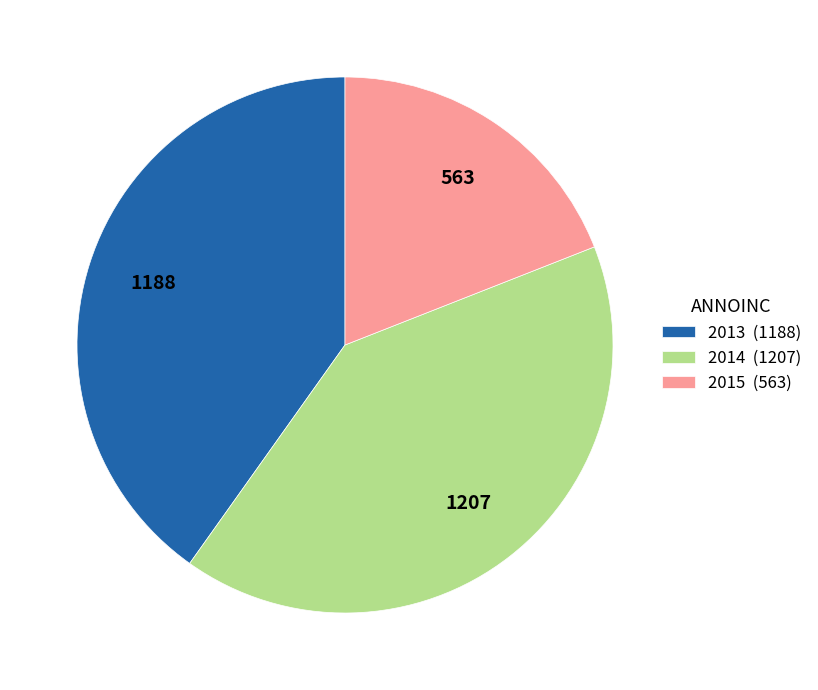

Between 2015 (563) and 2014 (1207), which is larger?

2014 (1207)